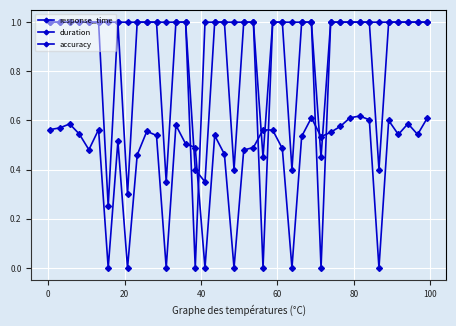

Does the chart have visible grid lines?

Yes